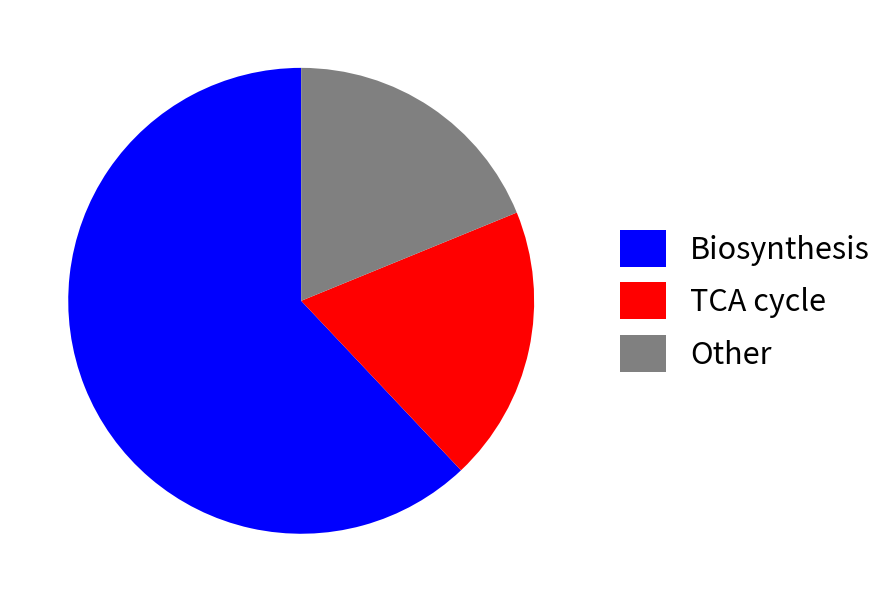

Do Other and TCA cycle together represent more than half of the pie?

No